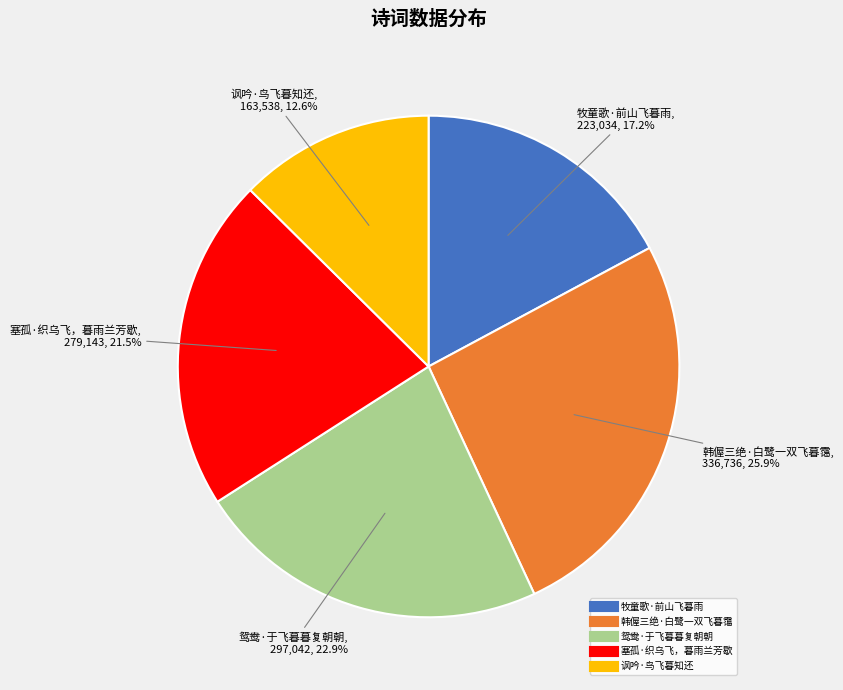

What percentage is the 鸳鸯·于飞暮暮复朝朝 slice, to the nearest percent?

23%